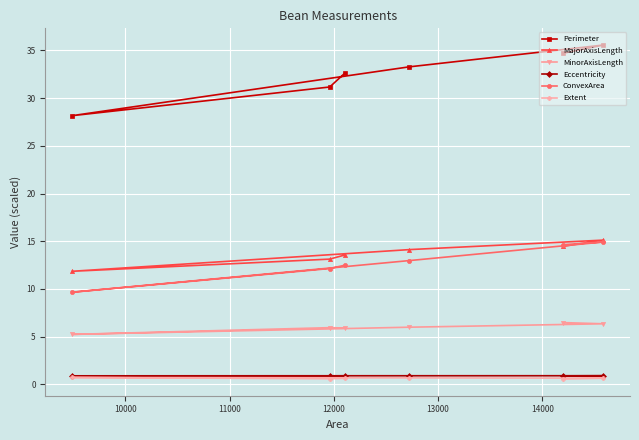

In MinorAxisLength, how many points are higher than both neighbors (excluding endpoints)?

1